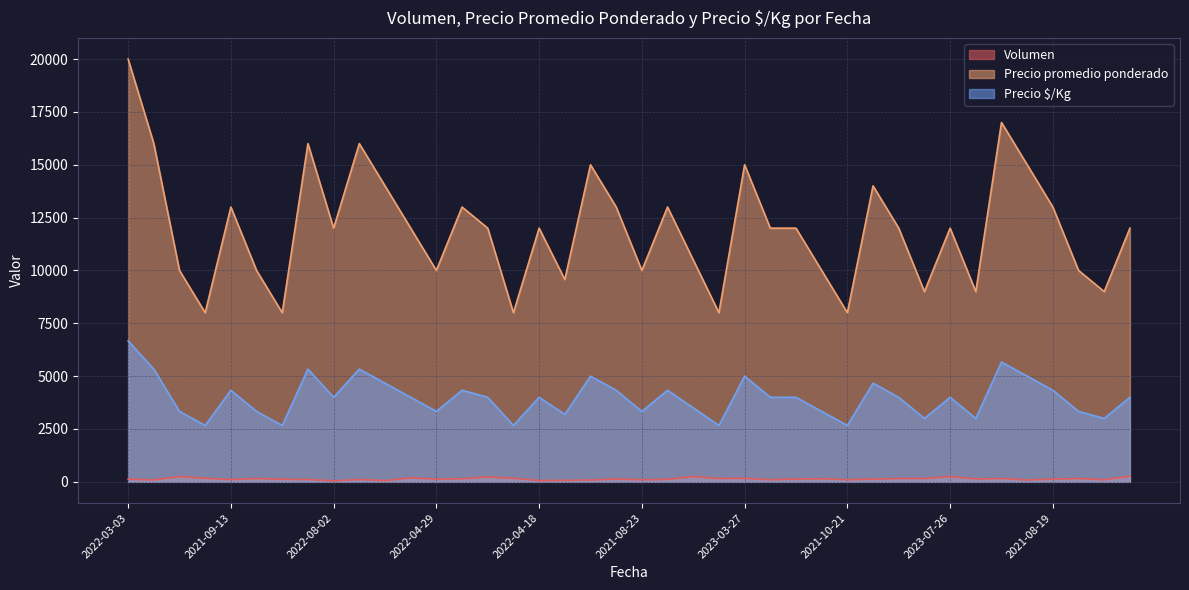

What is the difference between the maximum and minimum values in the Volumen series?

220